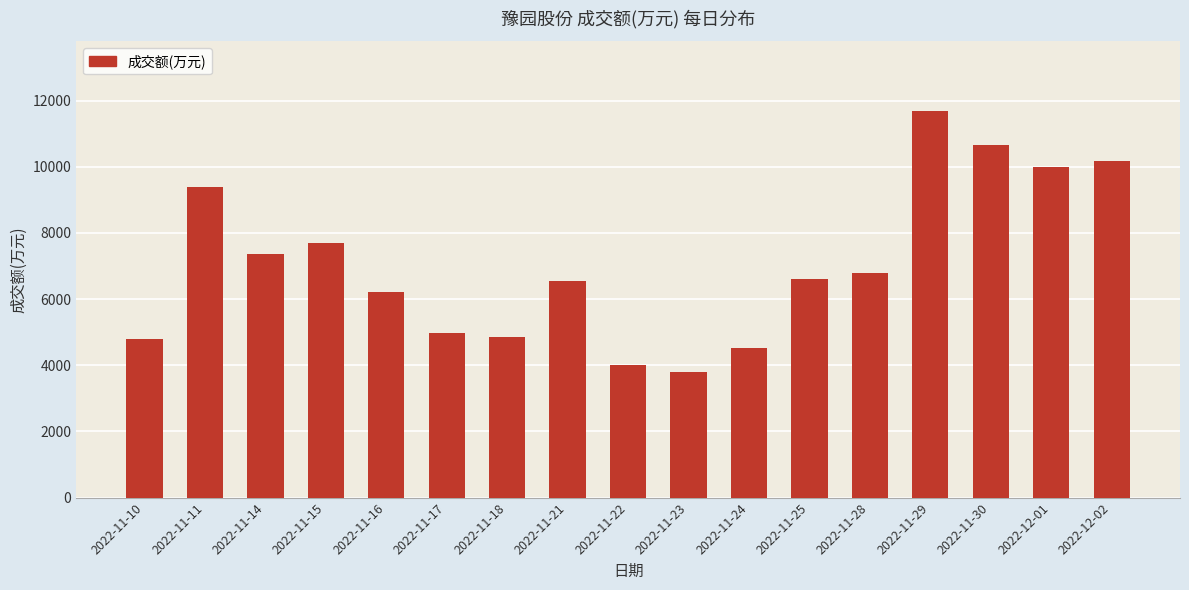

Which label corresponds to the largest value in the chart?

2022-11-29